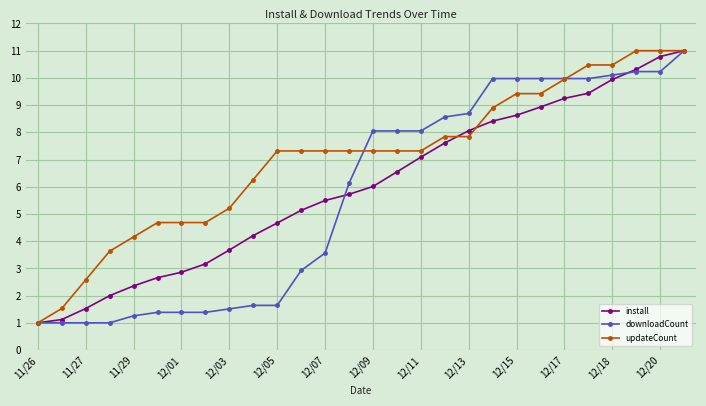

What is the greatest value displayed?

11.0